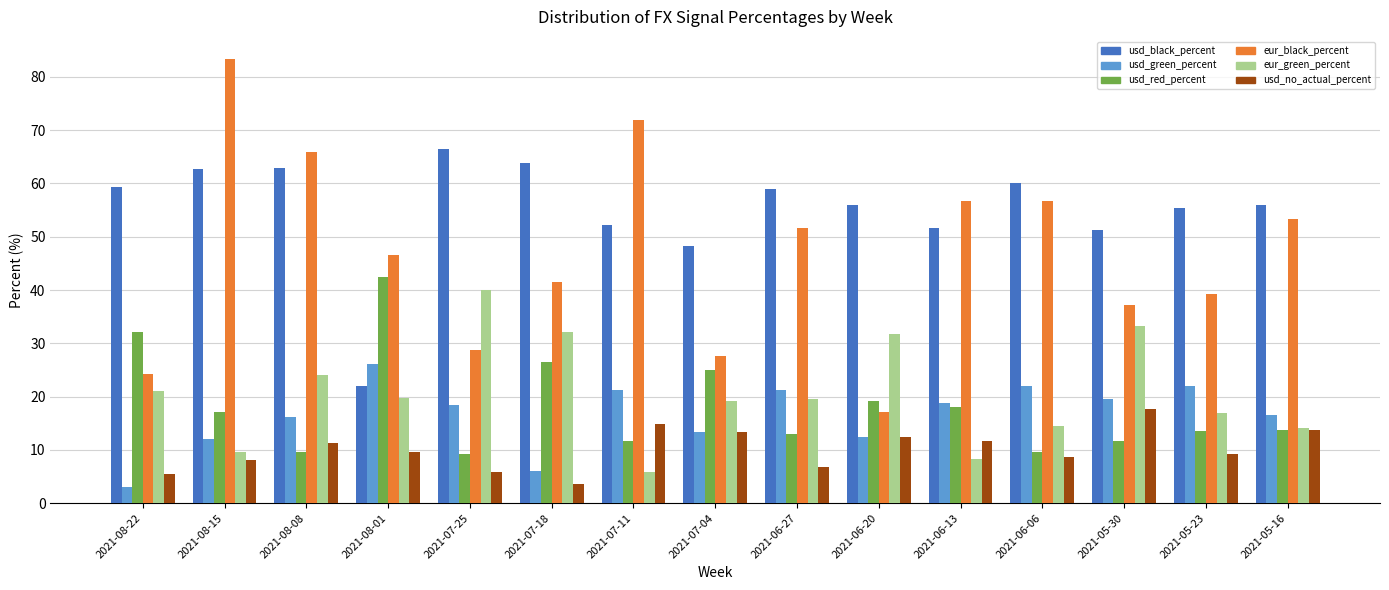

The value of usd_green_percent at 2021-05-16 is 16.5. True or false?

True